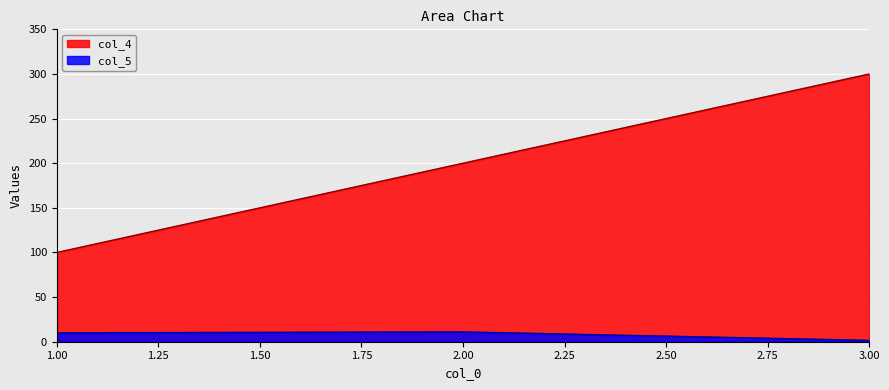

Is it true that col_5 equals 4.5 at 2?

False